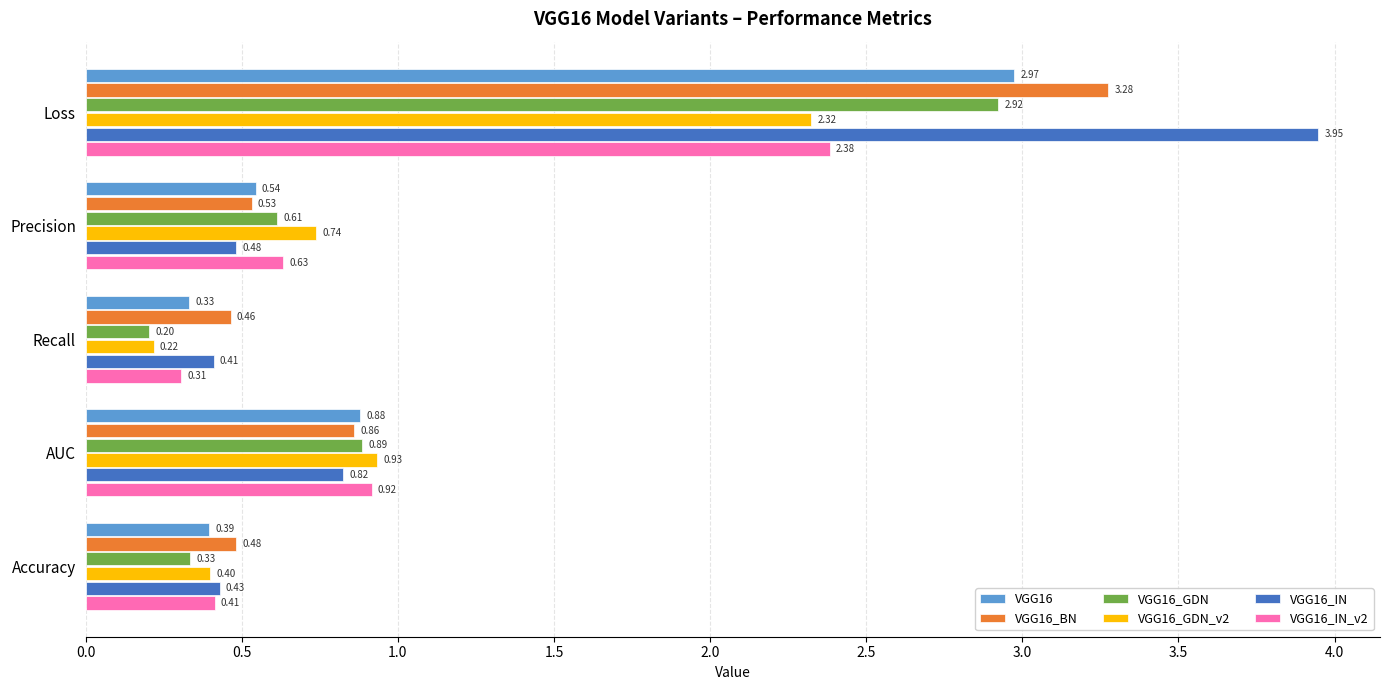

Which series has the largest total across all categories?

VGG16_IN